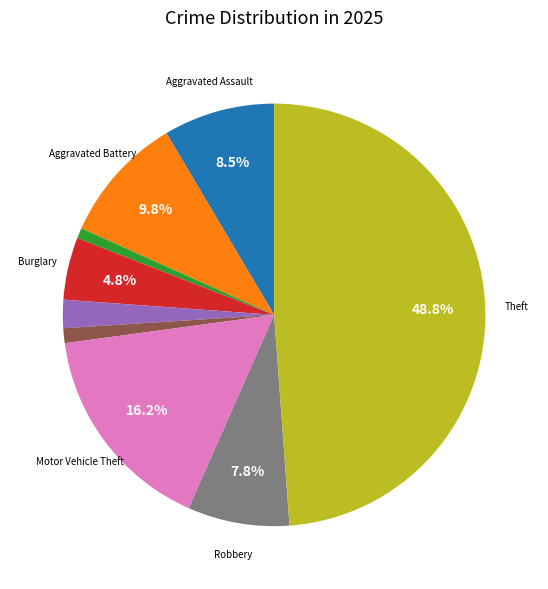

To the nearest percent, what is the average slice percentage?

11%